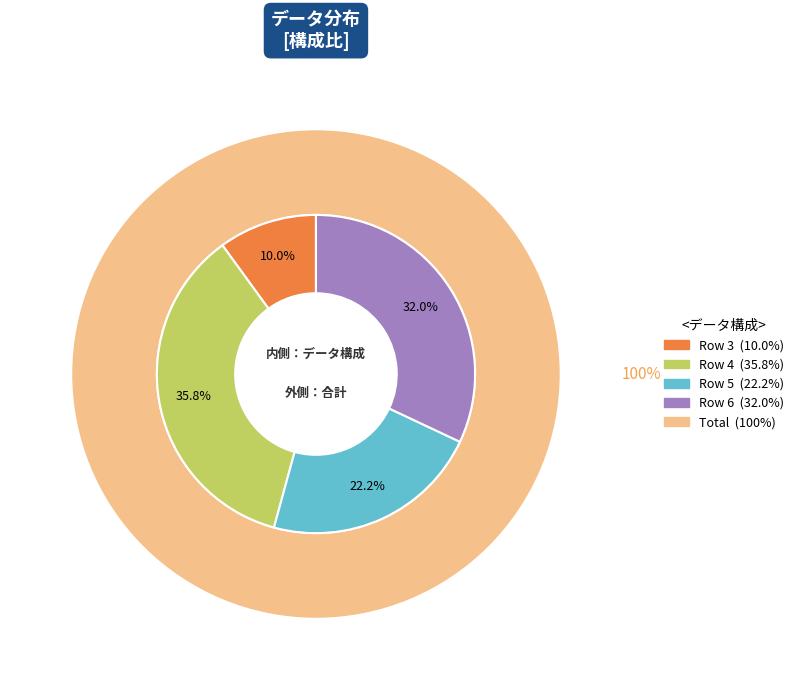

True or false: 3 accounts for 10% of the total.

True